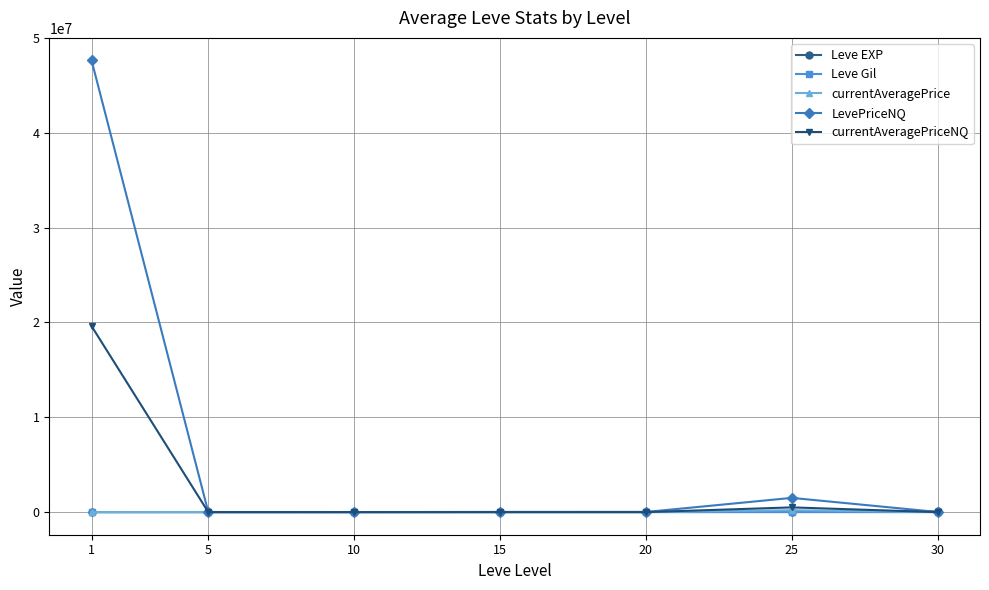

What is the average value of the currentAveragePrice series?

35915.0